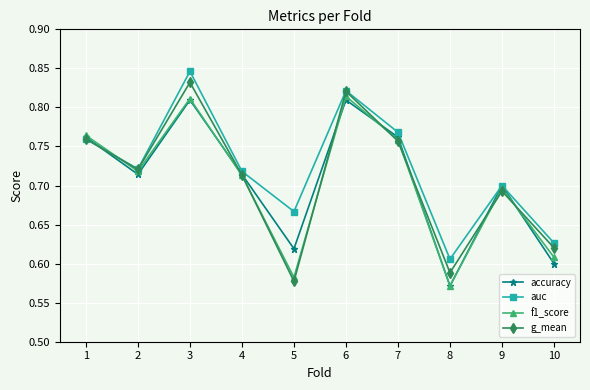

What is the total value across all series at 7?

3.0